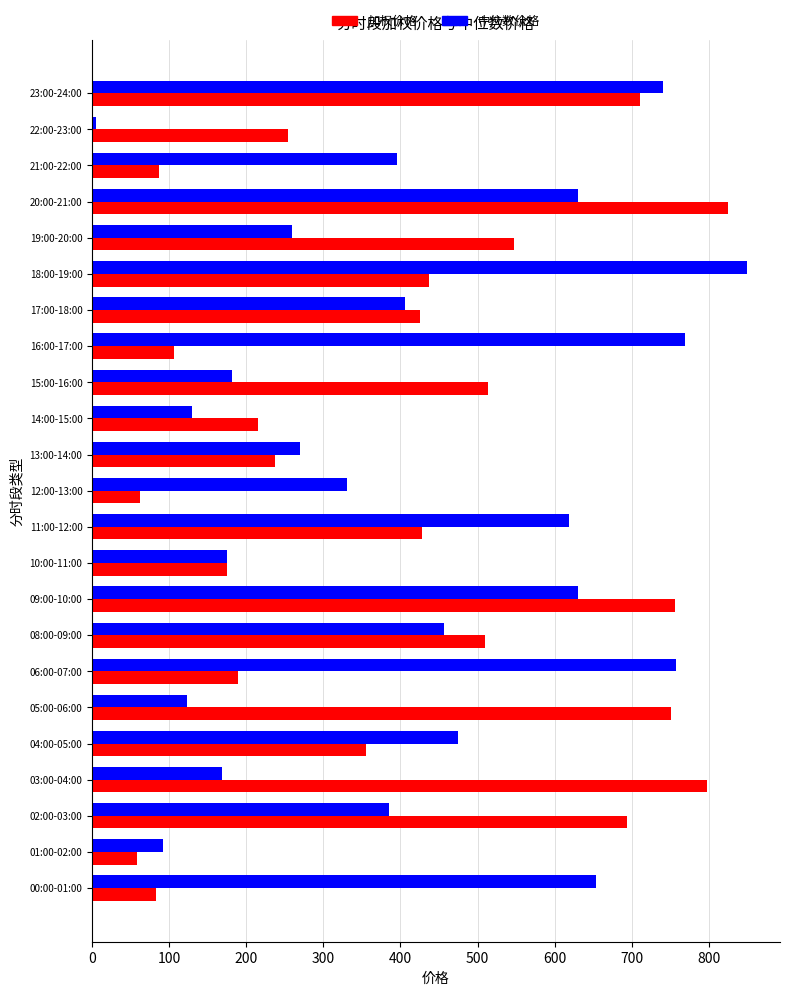

List the series in order of their overall mean, highest first.

中位数价格, 加权价格